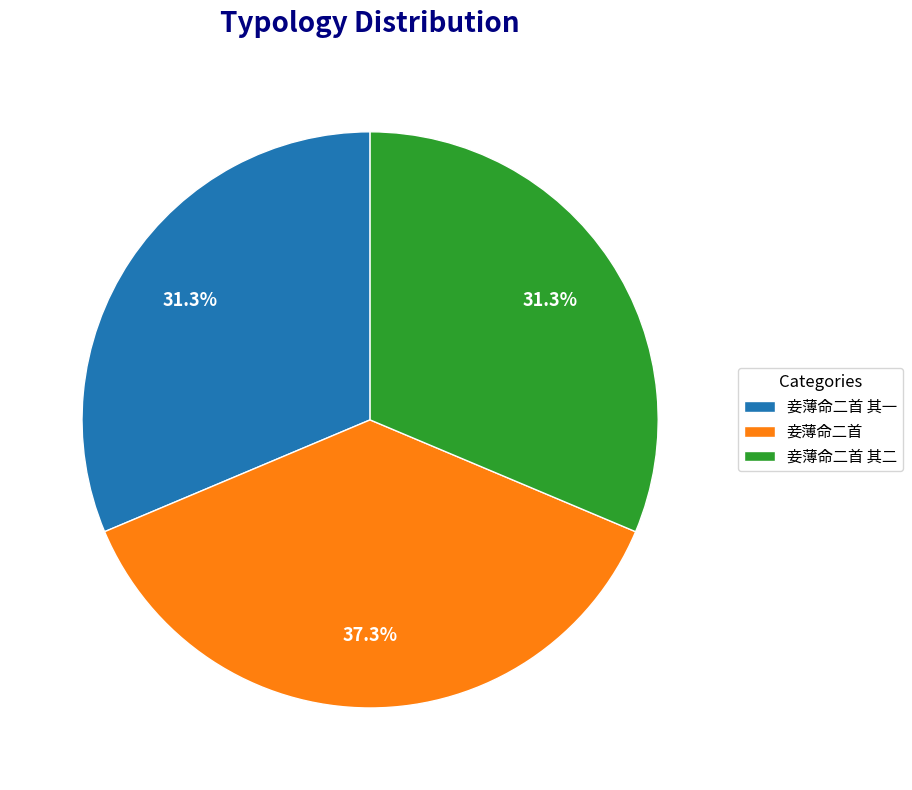

What percentage is NOT represented by 妾薄命二首?

62.7%